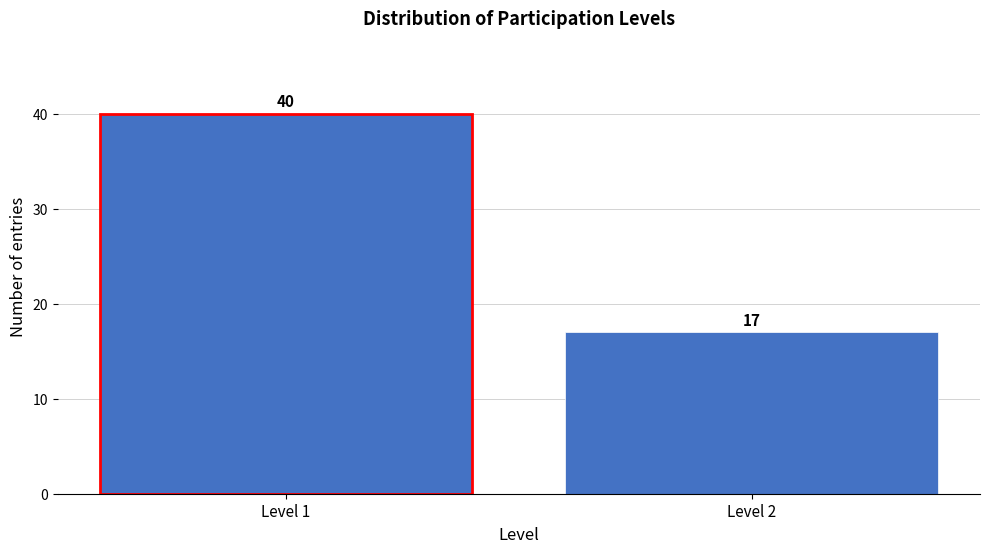

Reading left to right, extract all data points from this chart.

Level 1=40	Level 2=17